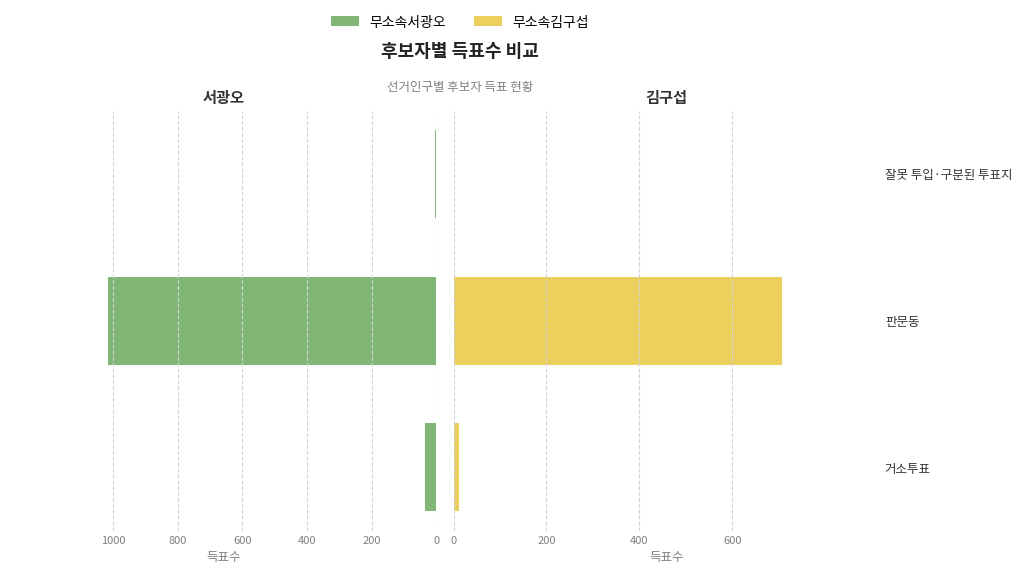

How many distinct data groups are displayed?

2